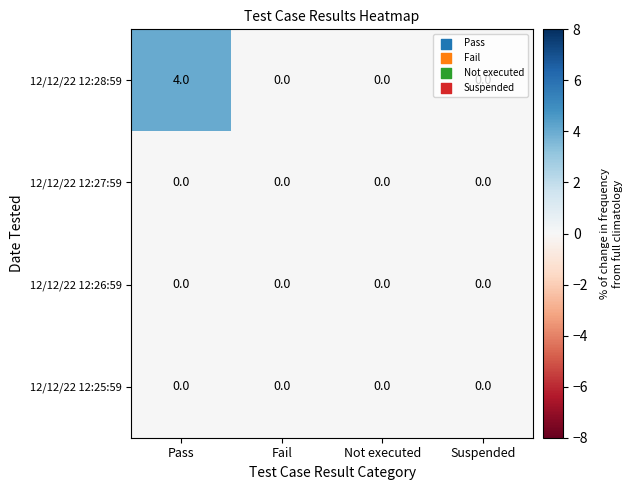

What is the difference between the 12/12/22 12:28:59 values at Suspended and Pass?

4